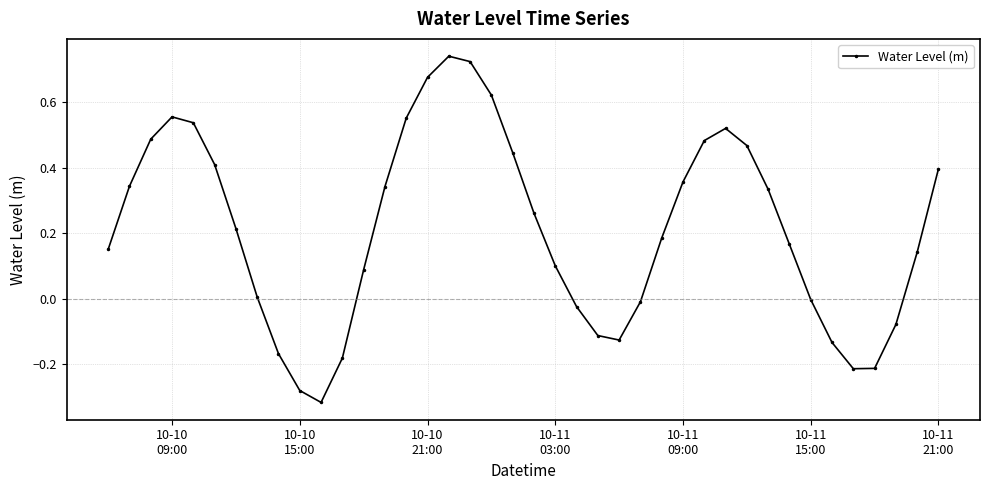

What is the sum of all values?

8.4